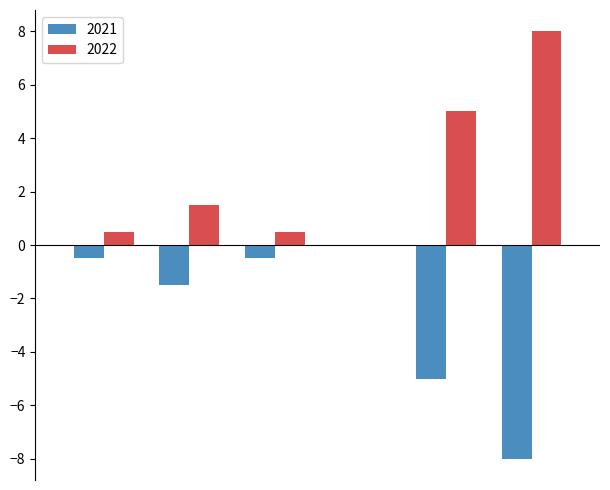

What is the sum of all 2022 values?

15.5